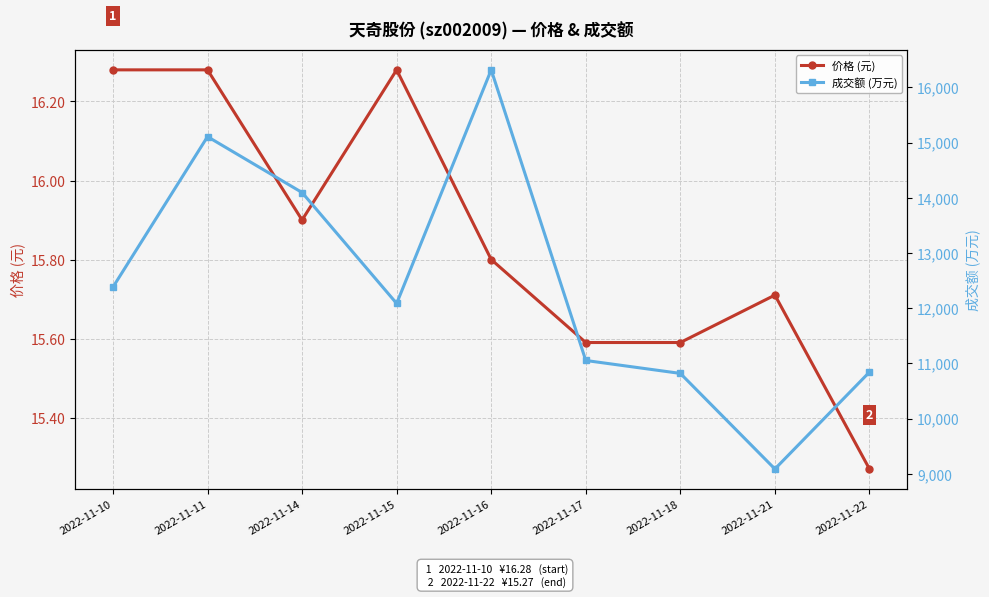

At which category is the sum across all series the highest?

2022-11-16